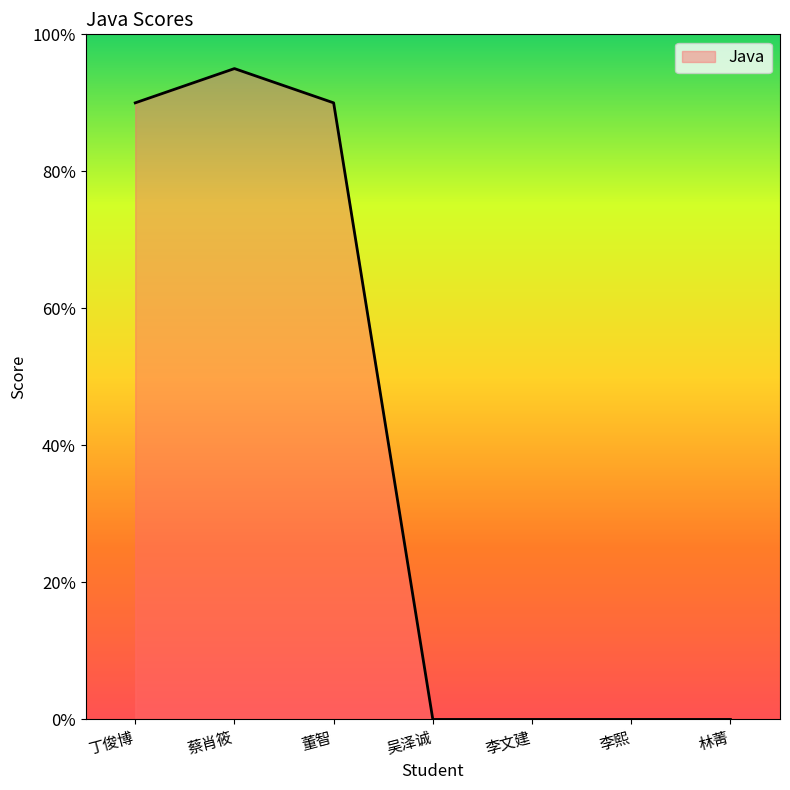

Does the chart display data point markers on the line(s)?

No